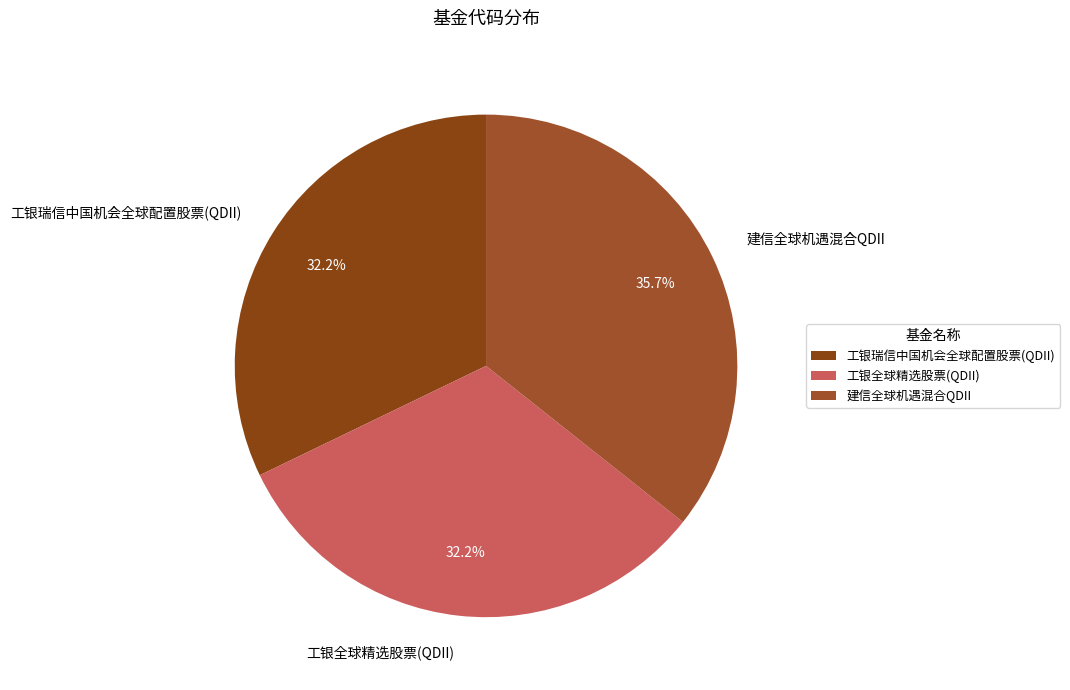

Which slice is the largest?

建信全球机遇混合QDII